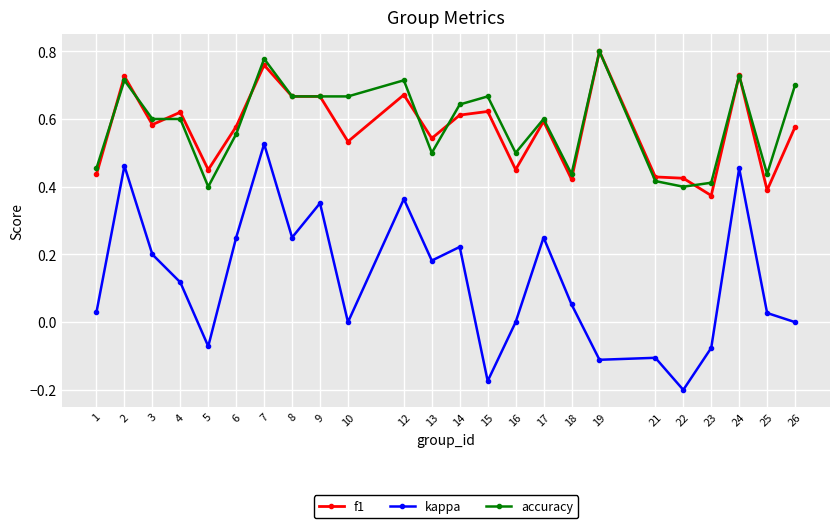

What is the difference between the highest and lowest values at 19?

0.9